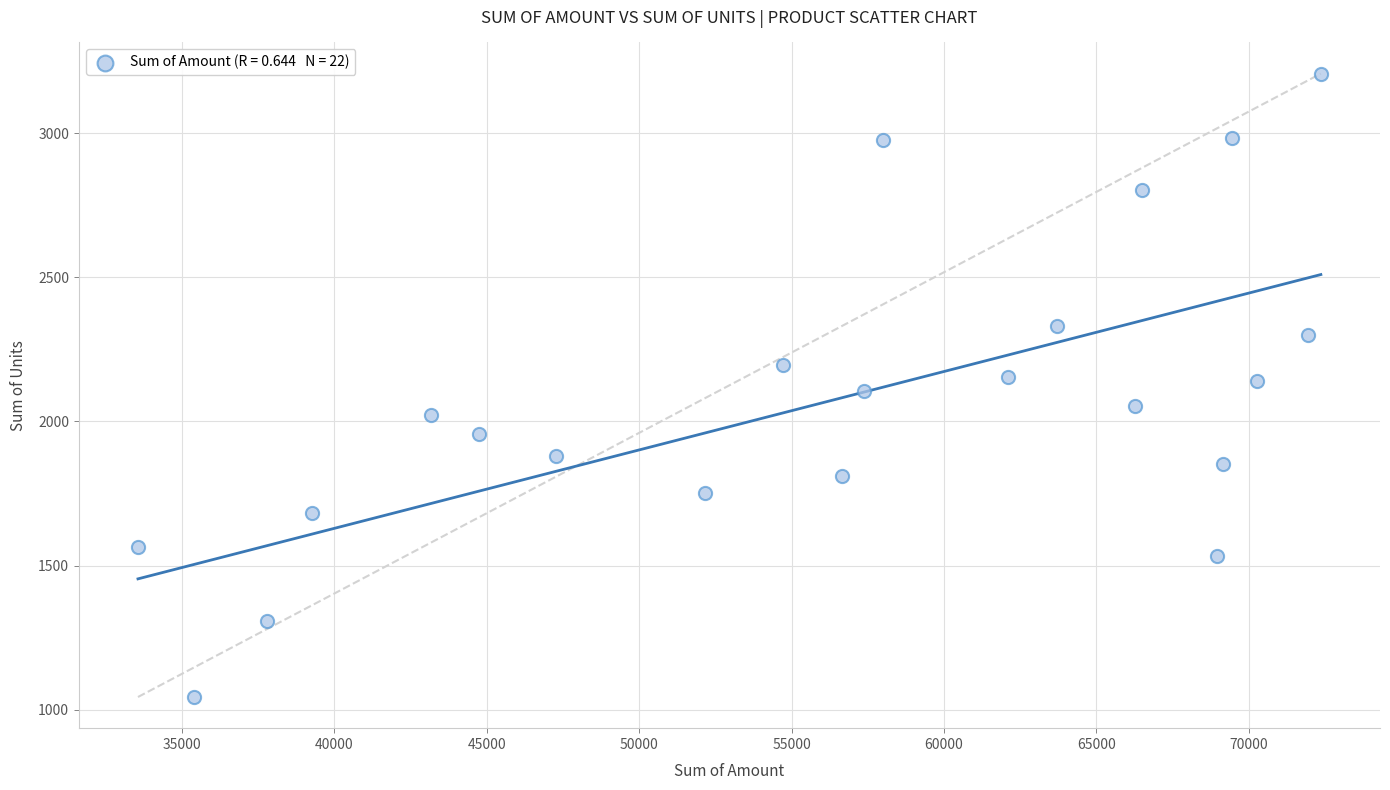

What is the range of Y values (max minus min)?

2163